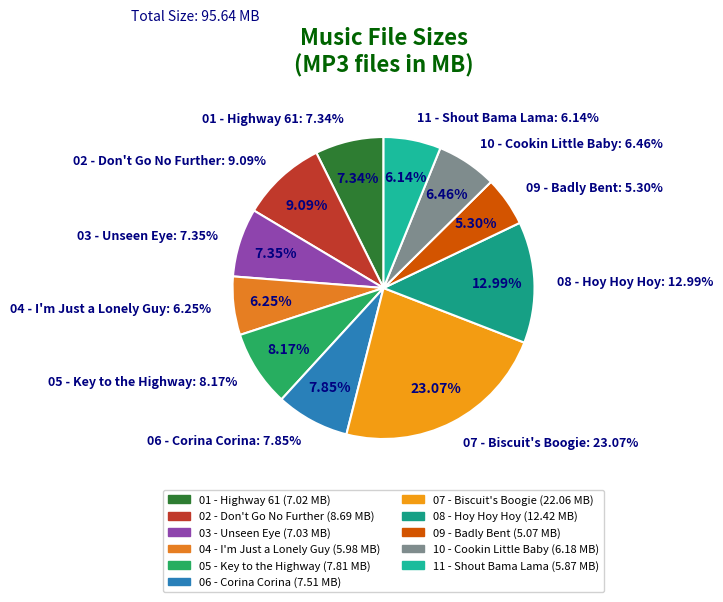

Is it true that 08 - Hoy Hoy Hoy.mp3 is 4% of the pie?

False